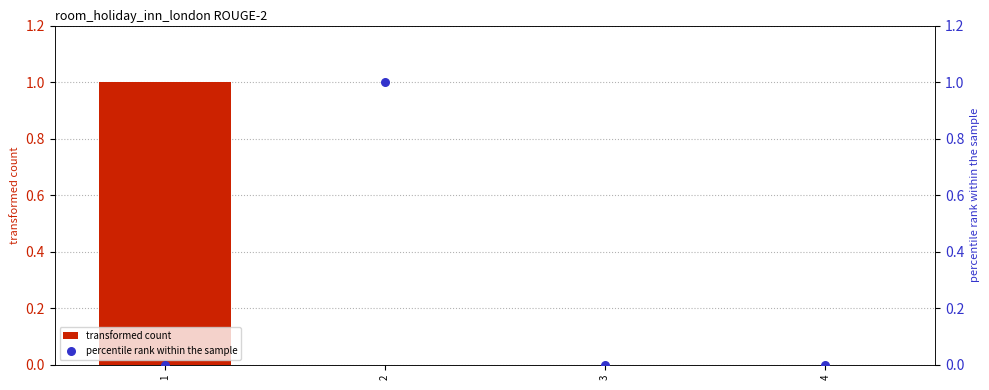

Which series reaches the maximum Y coordinate?

transformed count